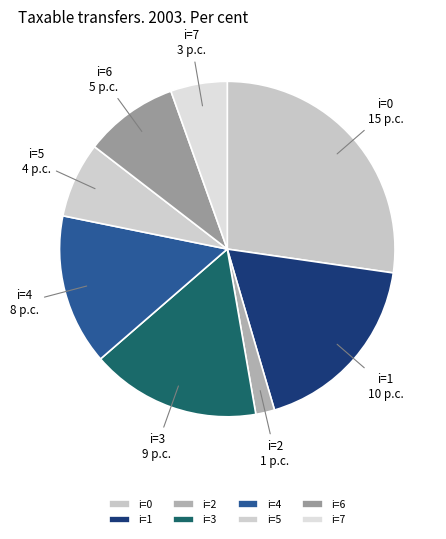

What is the smallest slice in the pie chart?

i=2